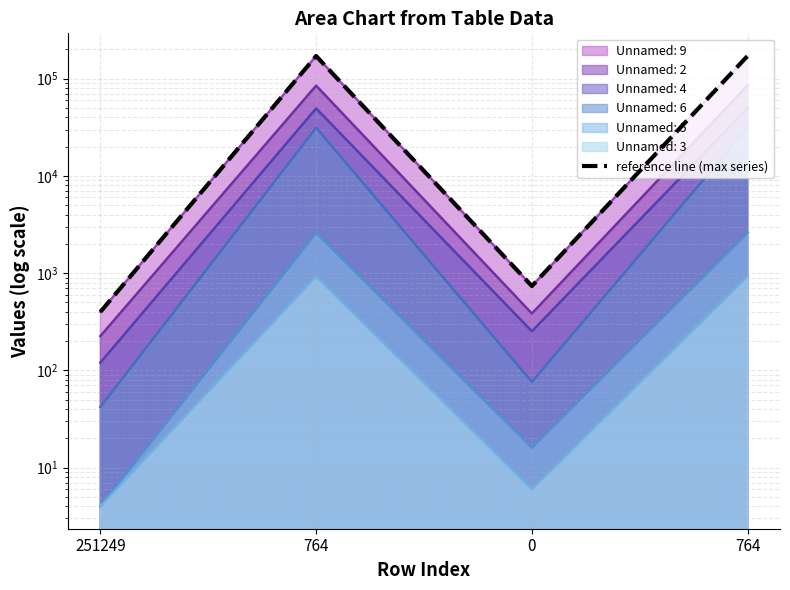

Which label corresponds to the largest value in the chart?

764